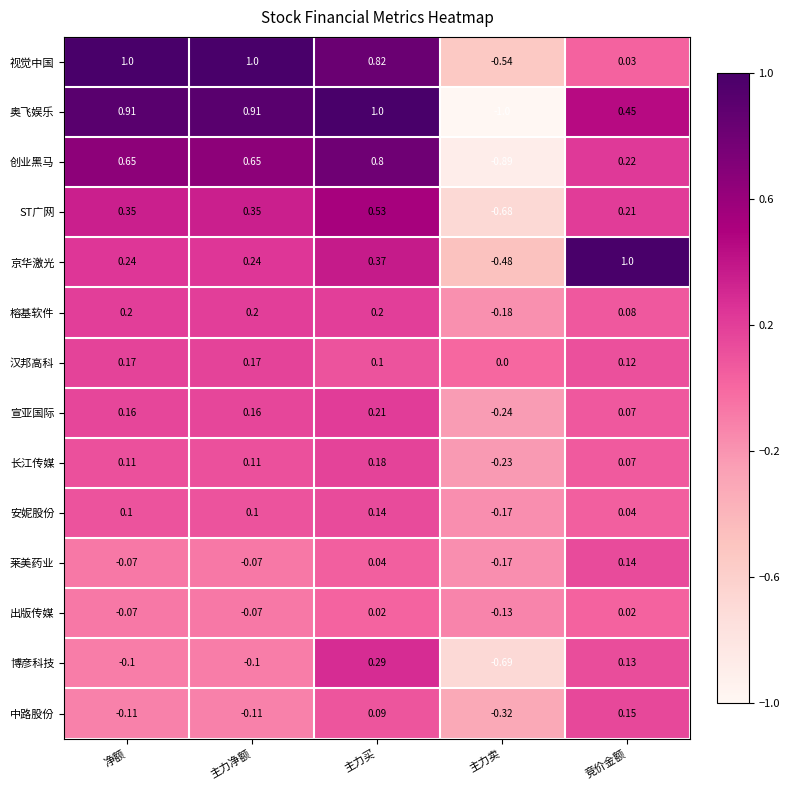

How many series are shown in this chart?

14